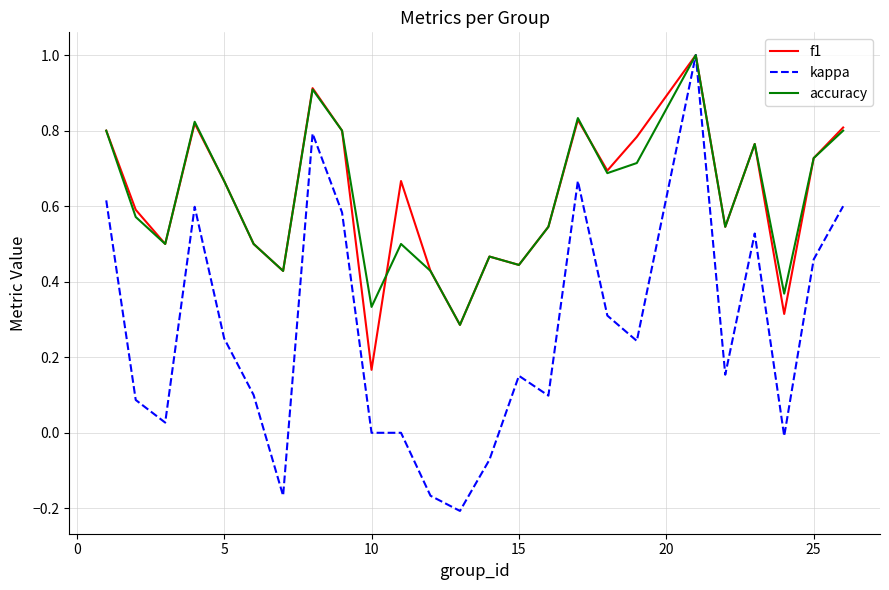

Count the number of data series in this chart.

3